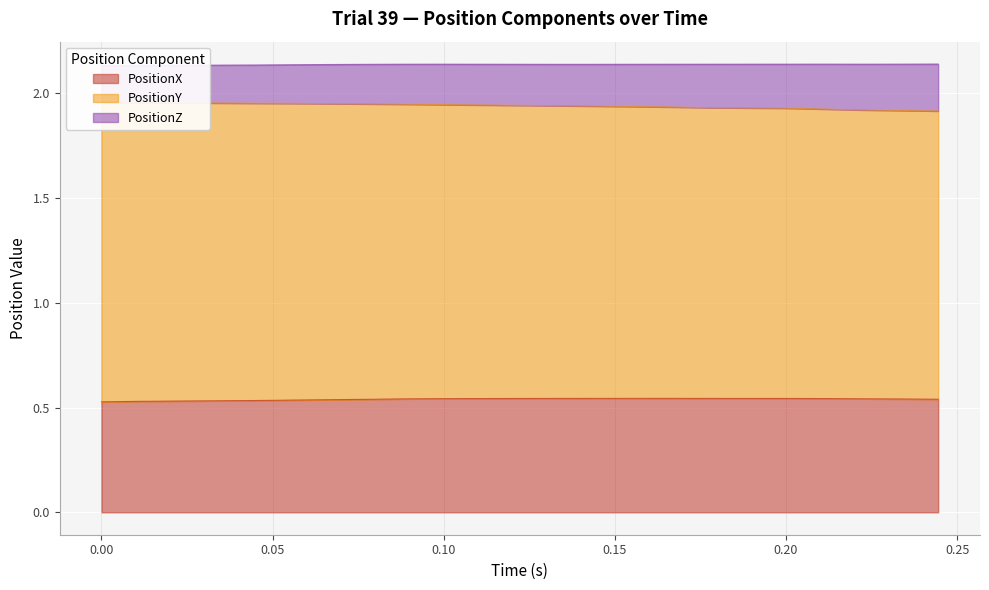

True or false: PositionX and PositionZ cross at least once.

False